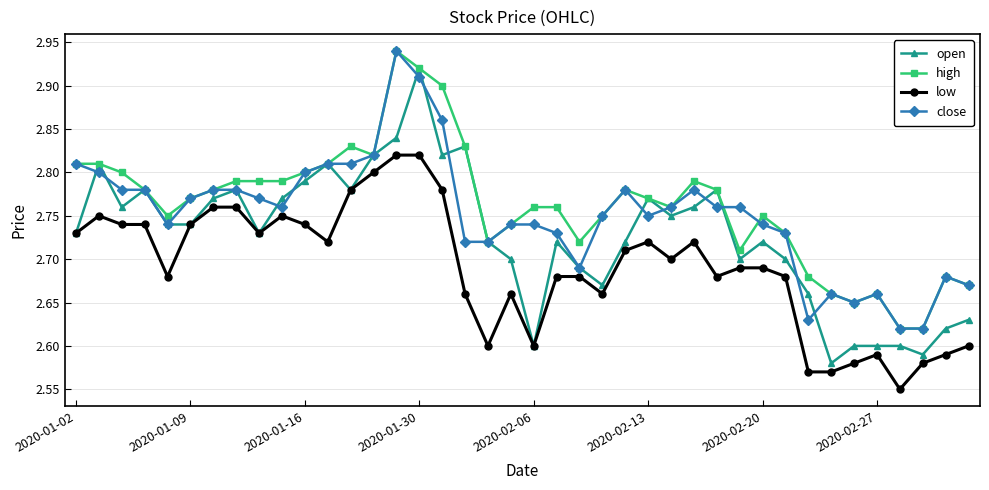

At how many categories does at least one series exceed 2?

40